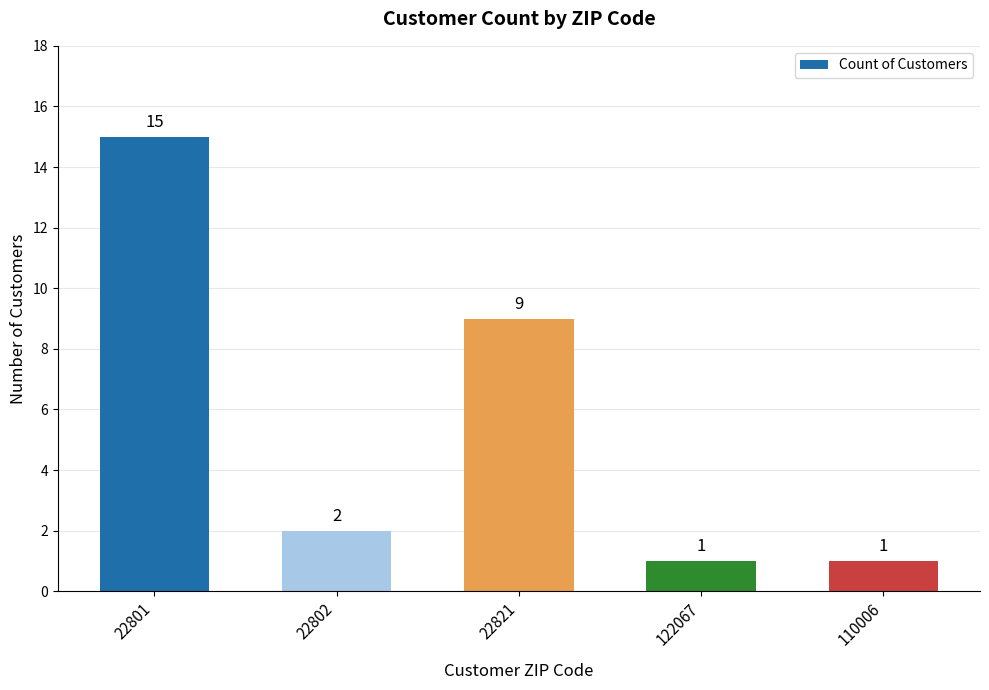

What is the sum of all values?

28